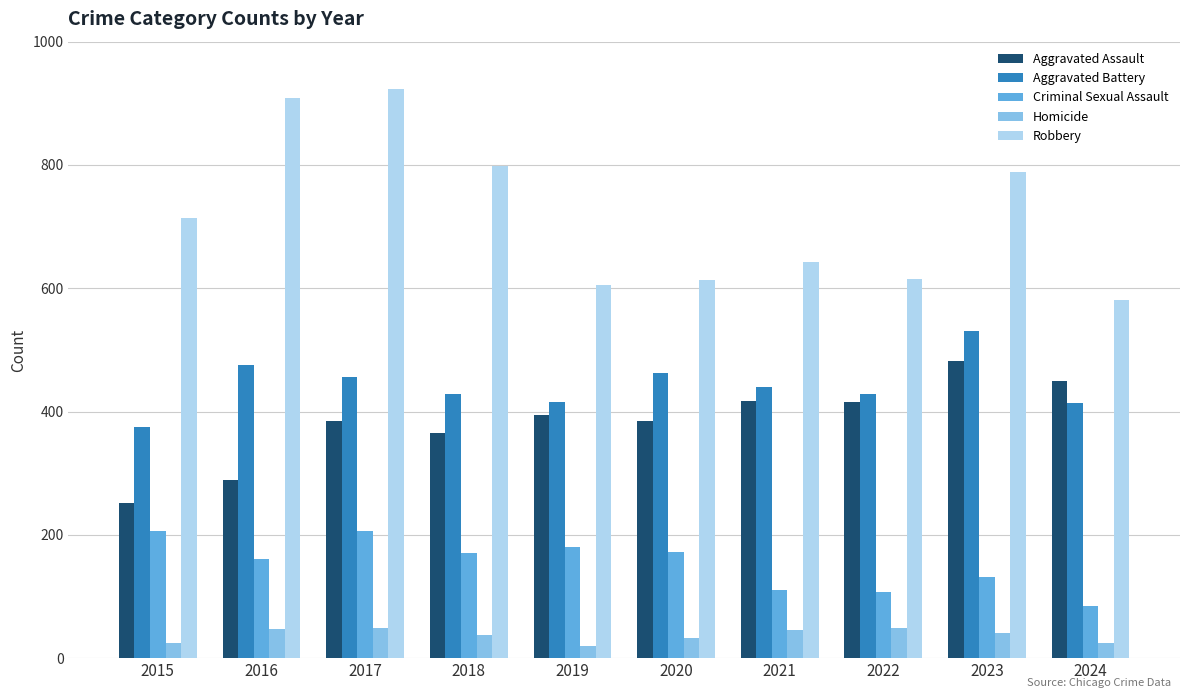

Is the value of Homicide at 2016 greater than the value of Aggravated Battery at 2015?

No